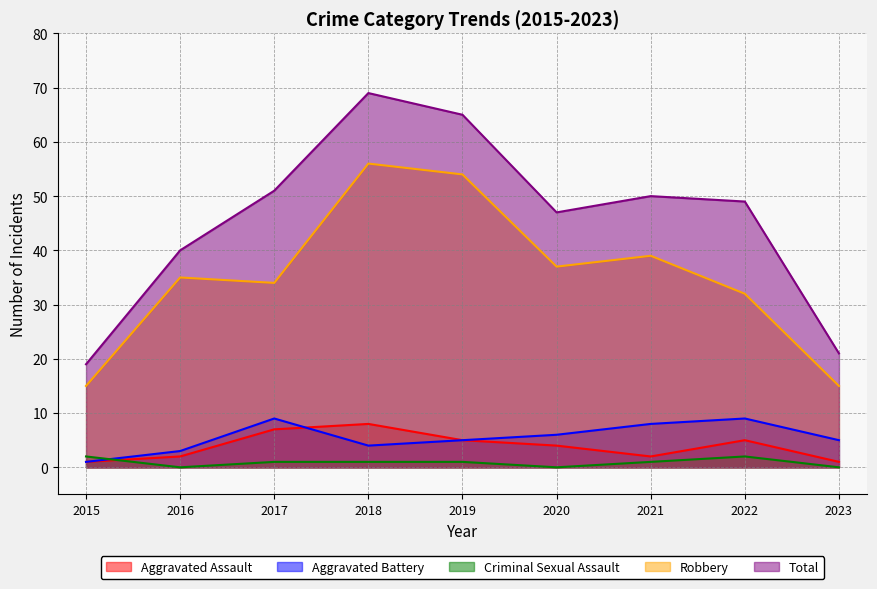

Reading left to right, list all the values displayed in this chart.

Aggravated Assault: 2015=1	2016=2	2017=7	2018=8	2019=5	2020=4	2021=2	2022=5	2023=1
Aggravated Battery: 2015=1	2016=3	2017=9	2018=4	2019=5	2020=6	2021=8	2022=9	2023=5
Criminal Sexual Assault: 2015=2	2016=0	2017=1	2018=1	2019=1	2020=0	2021=1	2022=2	2023=0
Robbery: 2015=15	2016=35	2017=34	2018=56	2019=54	2020=37	2021=39	2022=32	2023=15
Total: 2015=19	2016=40	2017=51	2018=69	2019=65	2020=47	2021=50	2022=49	2023=21